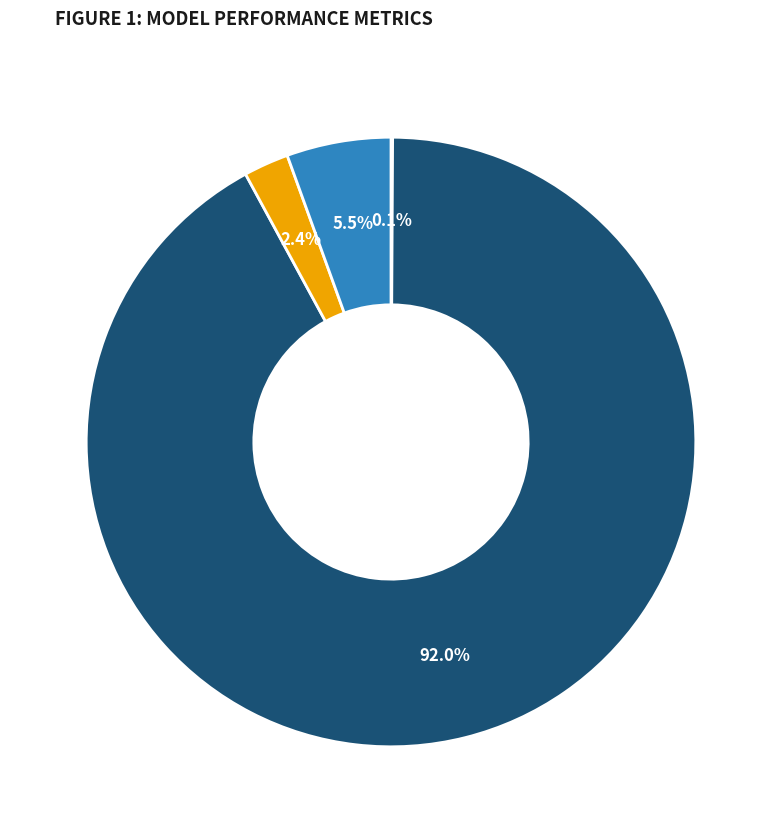

Is there any slice that represents more than half of the pie?

Yes